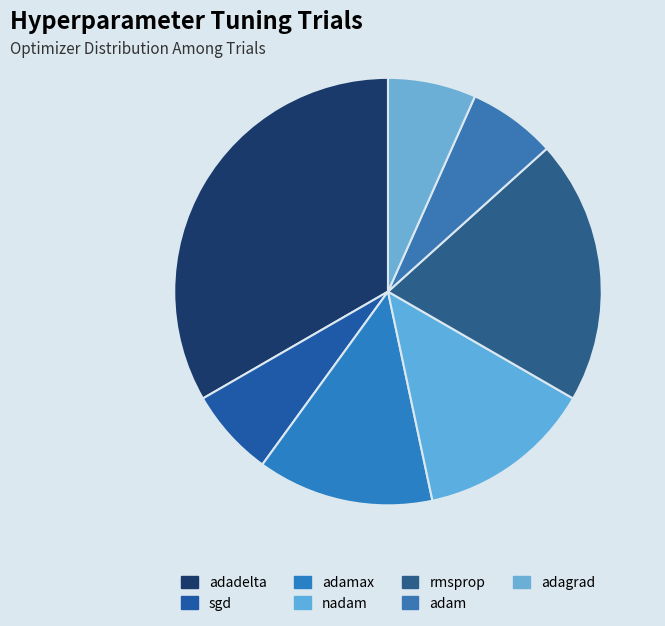

How many segments does this pie chart have?

7